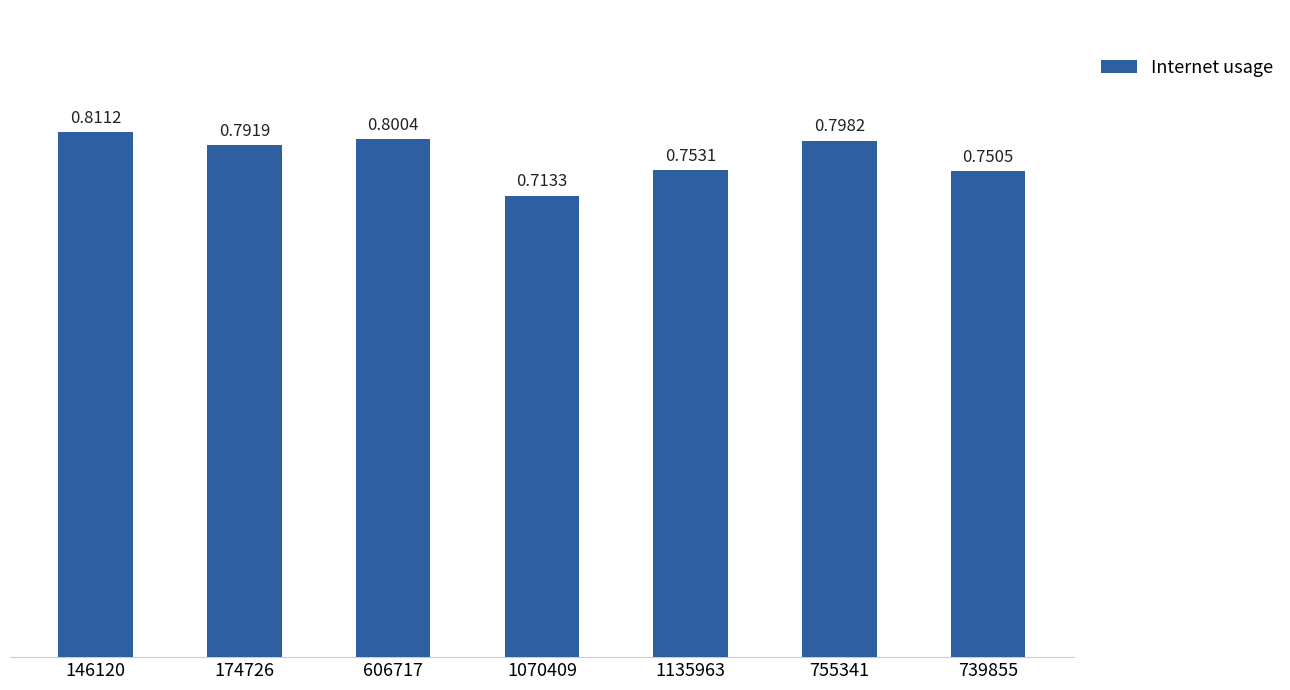

Rank the categories by value from highest to lowest.

146120, 606717, 755341, 174726, 1135963, 739855, 1070409